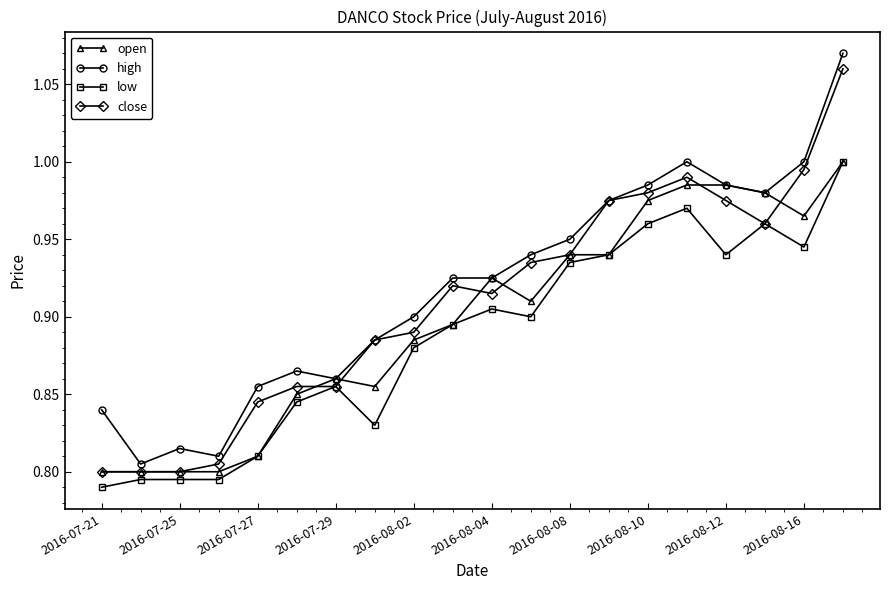

True or false: open has more than 0 points higher than both neighbors.

True